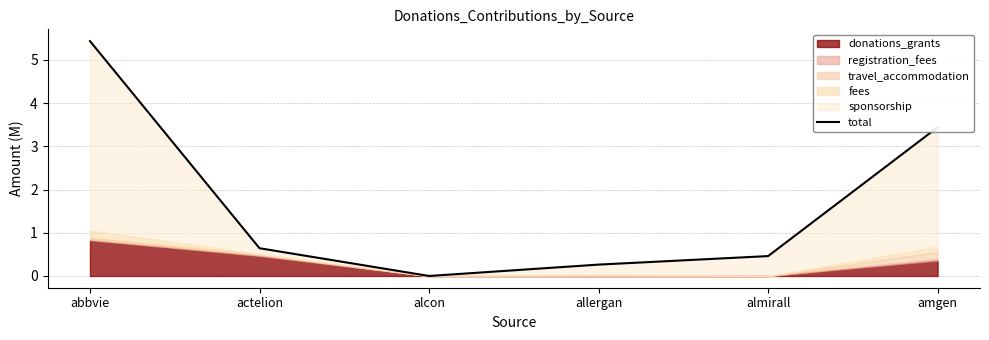

What is the label of the 2nd point from the right?

almirall